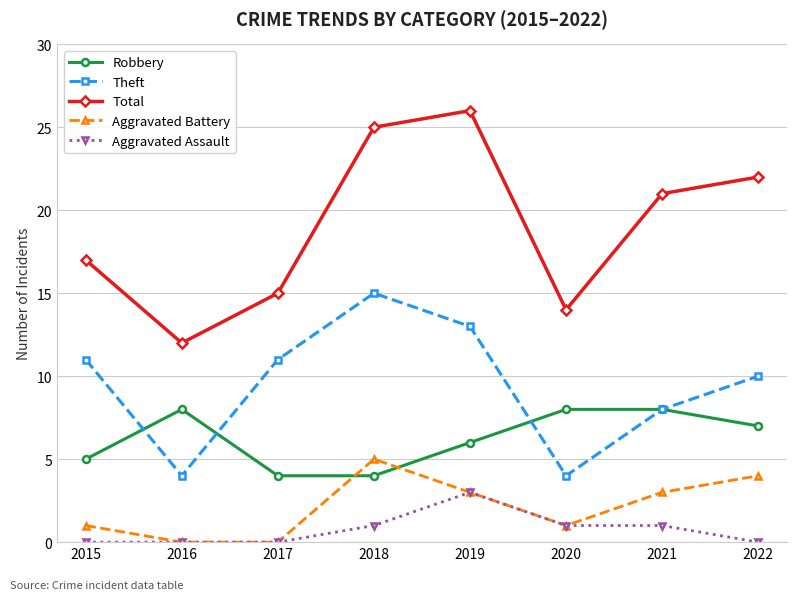

The value of Theft at 2017 is 8. True or false?

False